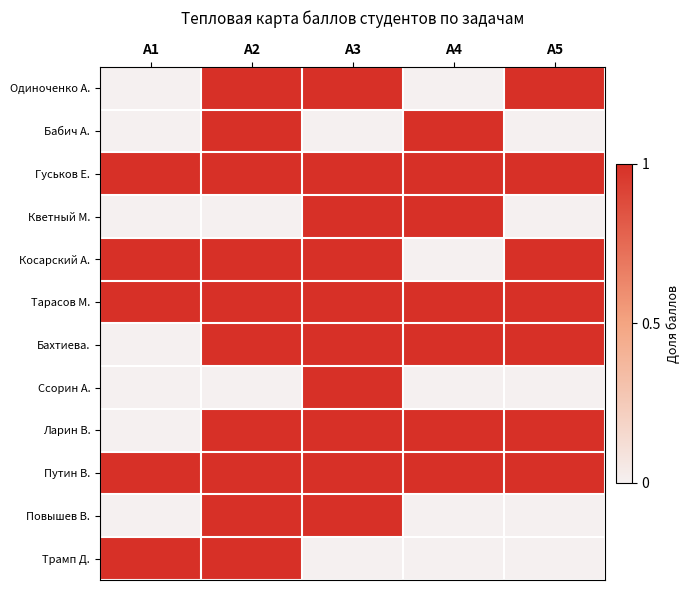

List the series in order of their peak value, highest first.

Одиноченко А., Бабич А., Гуськов Е., Кветный М., Косарский А., Тарасов М., Бахтиева., Ссорин А., Ларин В., Путин В., Повышев В., Трамп Д.